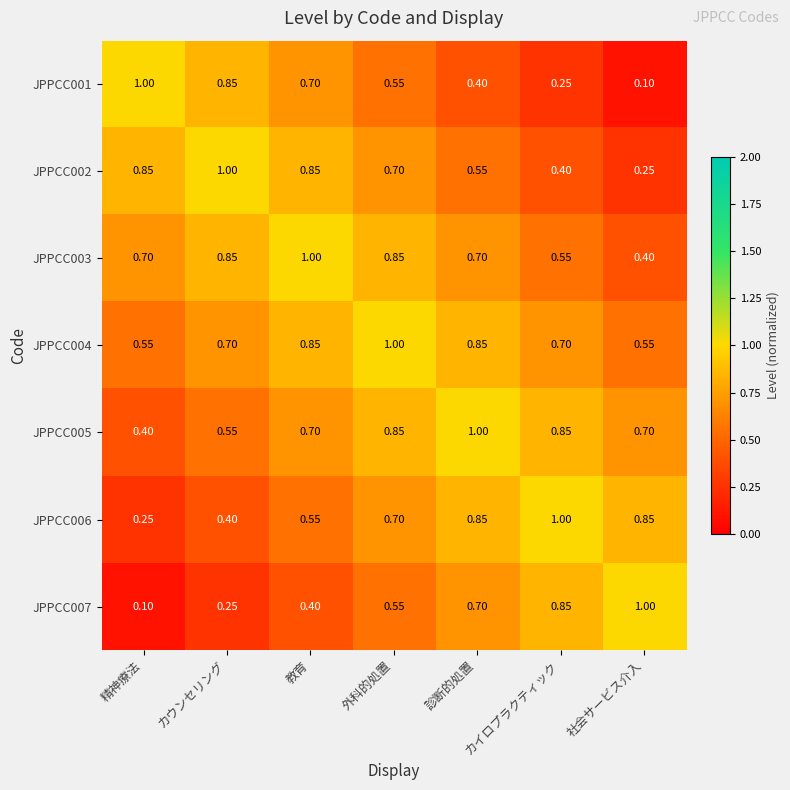

At which label is JPPCC003 closest to 0?

社会サービス介入